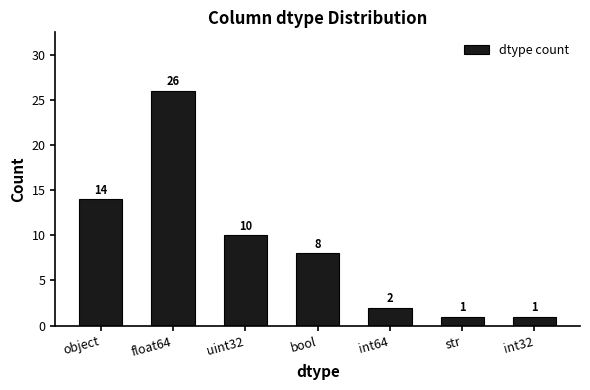

What is the label of the 6th bar from the left?

str